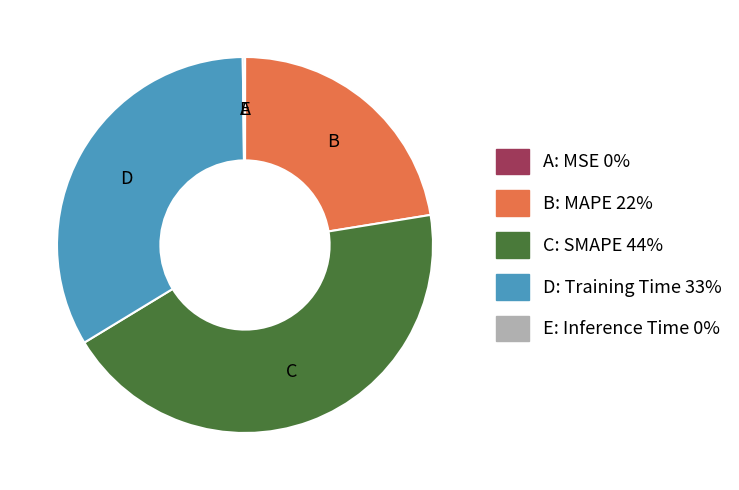

Is there any slice that represents more than half of the pie?

No